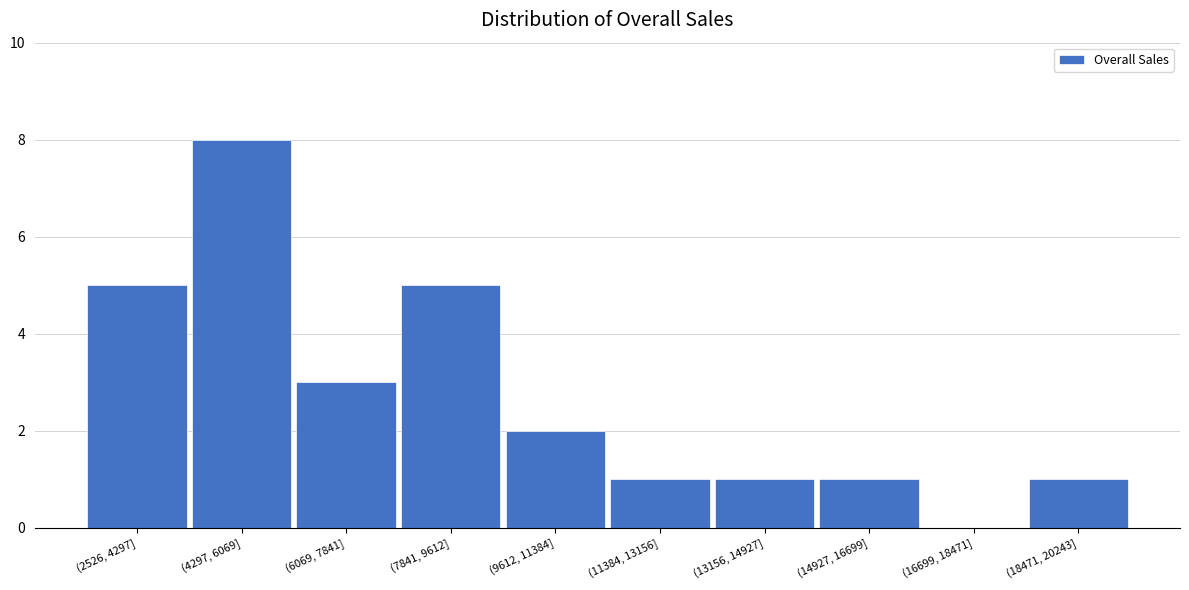

Reading left to right, list all the values displayed in this chart.

(2526, 4297]=5	(4297, 6069]=8	(6069, 7841]=3	(7841, 9612]=5	(9612, 11384]=2	(11384, 13156]=1	(13156, 14927]=1	(14927, 16699]=1	(16699, 18471]=0	(18471, 20243]=1